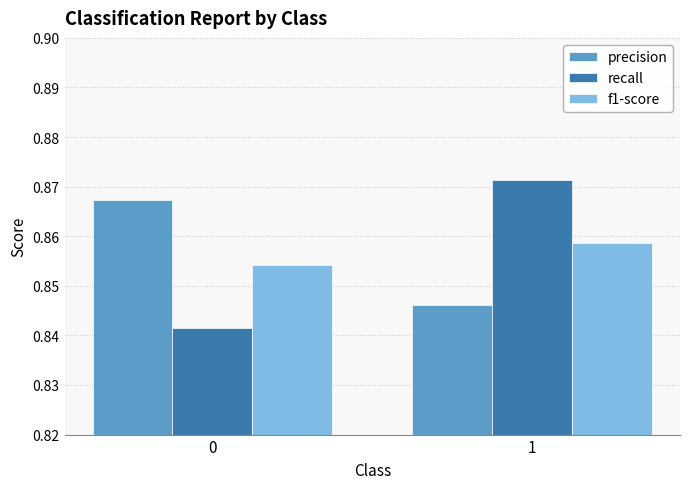

At which category is the sum across all series the highest?

1